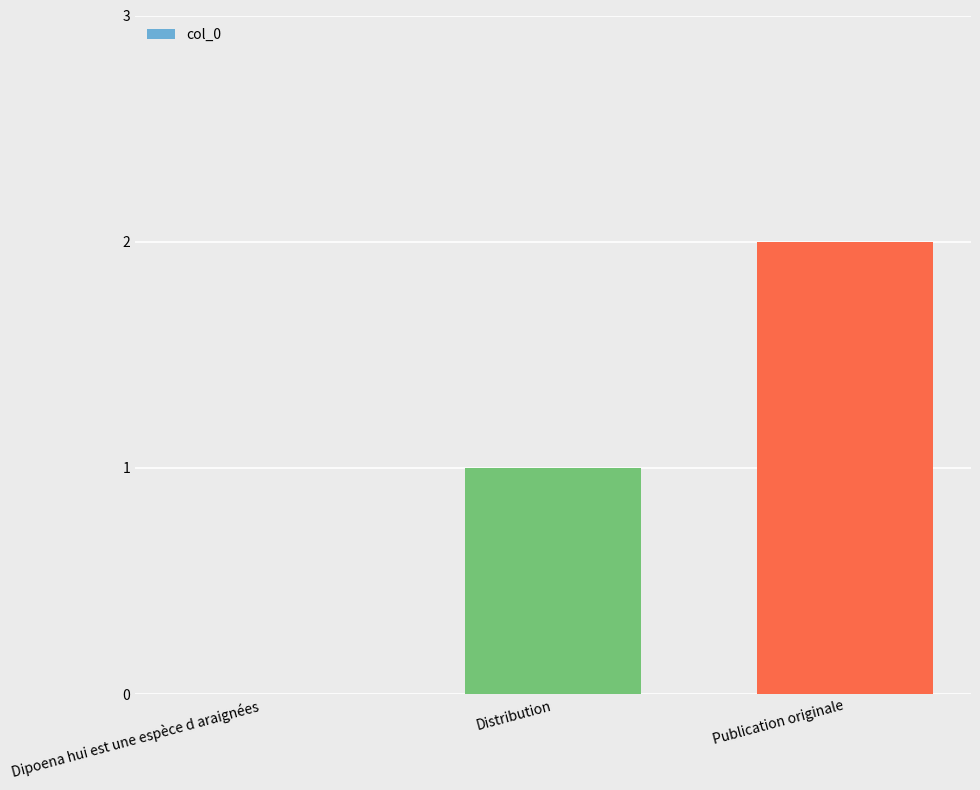

What is the sum of all values?

3